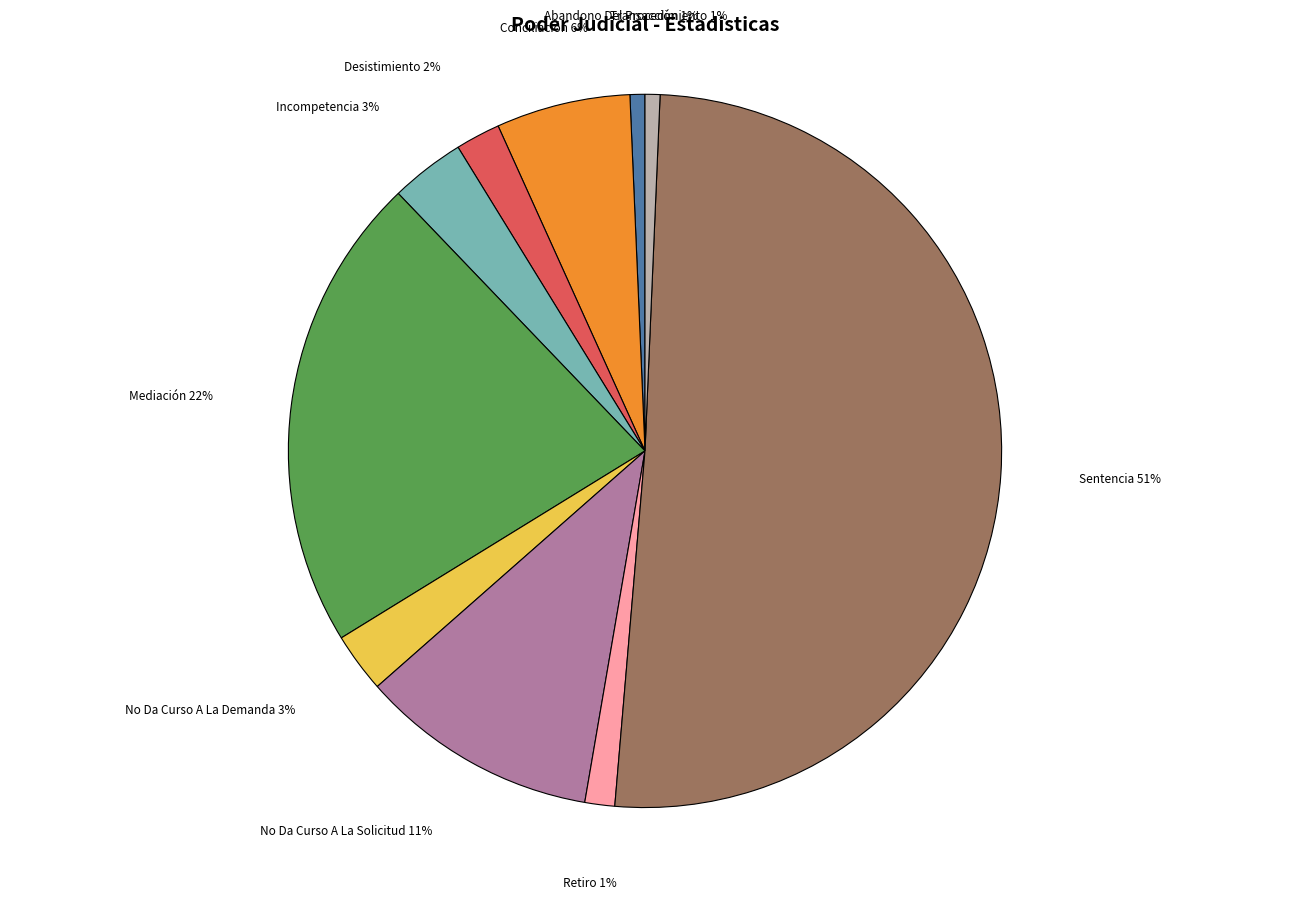

Count the number of slices in the pie.

10